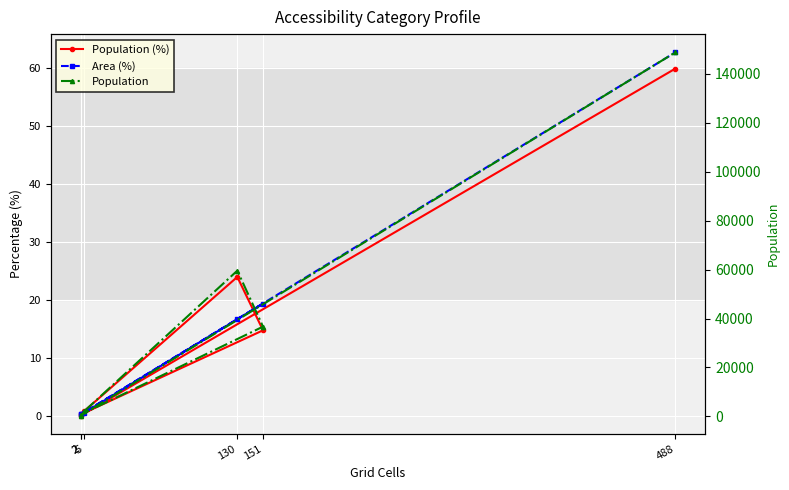

Count the number of categories in the chart.

6